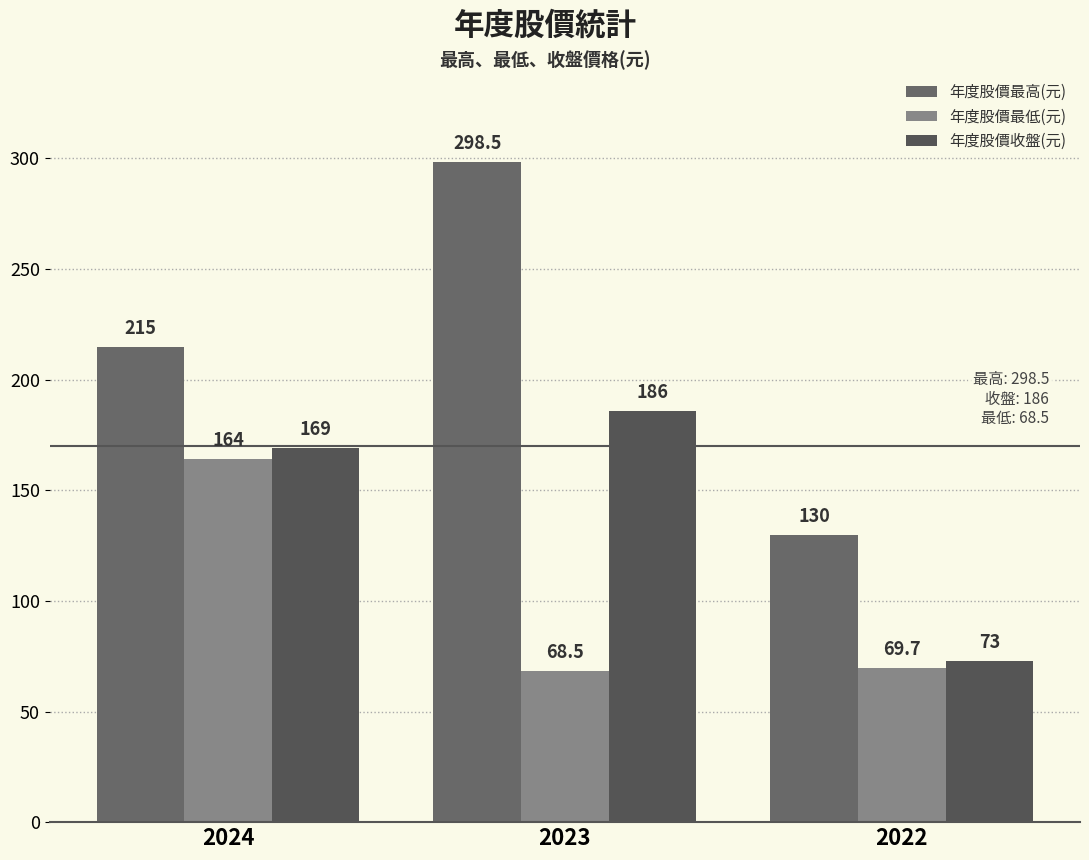

What is the lowest value of the 年度股價最低(元) series?

68.5